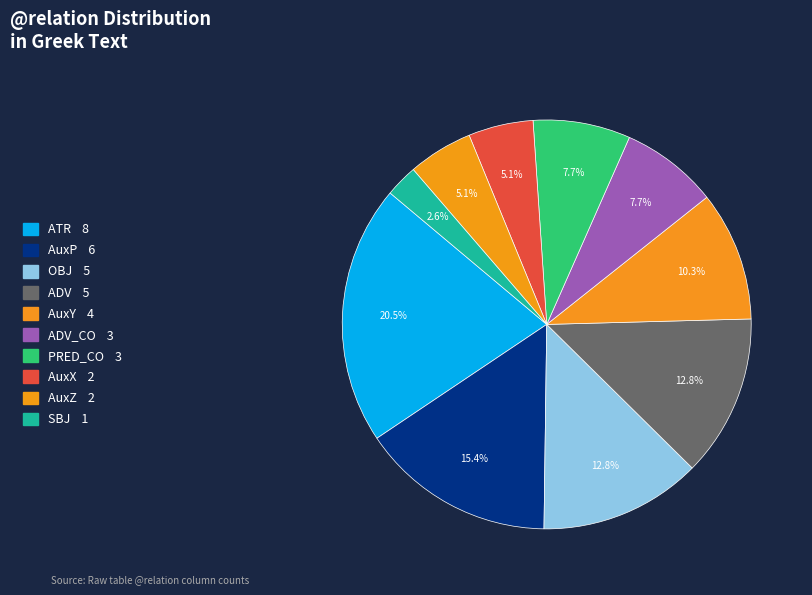

Rank the categories by value from highest to lowest.

ATR, AuxP, OBJ, ADV, AuxY, ADV_CO, PRED_CO, AuxX, AuxZ, SBJ